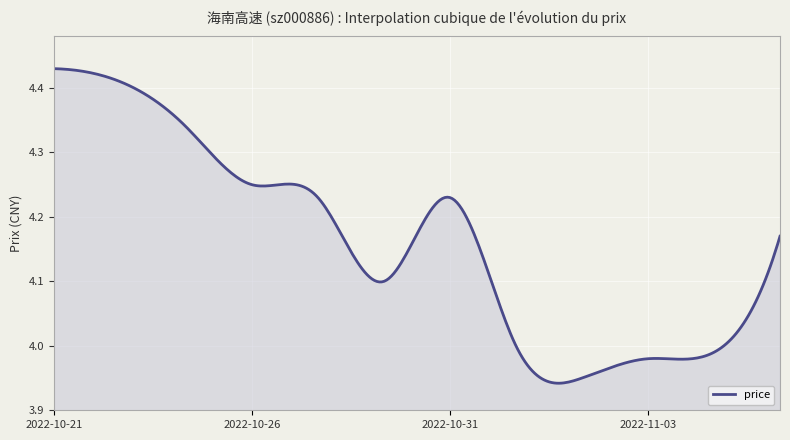

What is the difference between the maximum and minimum values?

0.5